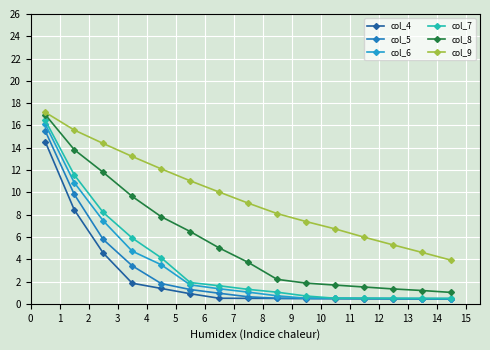

Reading left to right, list all the values displayed in this chart.

col_4: 14.6	8.4	4.6	1.8	1.4	0.9	0.5	0.5	0.5	0.5	0.5	0.5	0.4	0.4	0.4
col_5: 15.5	9.8	5.8	3.4	1.8	1.3	0.9	0.6	0.5	0.5	0.5	0.5	0.5	0.5	0.5
col_6: 16.1	10.9	7.5	4.7	3.5	1.7	1.3	1.0	0.7	0.5	0.5	0.5	0.5	0.5	0.5
col_7: 16.5	11.6	8.2	5.9	4.1	1.9	1.6	1.3	1.0	0.7	0.5	0.5	0.5	0.5	0.5
col_8: 17.0	13.8	11.8	9.6	7.8	6.5	5.0	3.7	2.2	1.9	1.7	1.5	1.3	1.2	1.0
col_9: 17.2	15.6	14.4	13.2	12.1	11.0	10.0	9.0	8.1	7.4	6.7	6.0	5.3	4.6	3.9